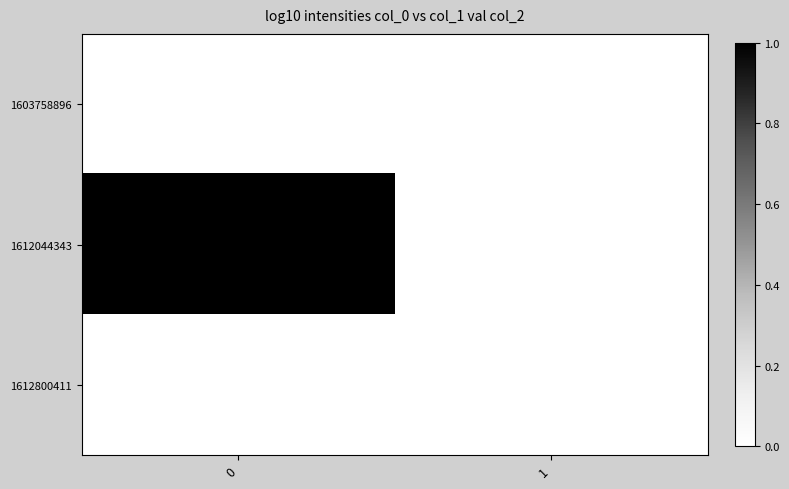

How many categories are shown in the chart?

2